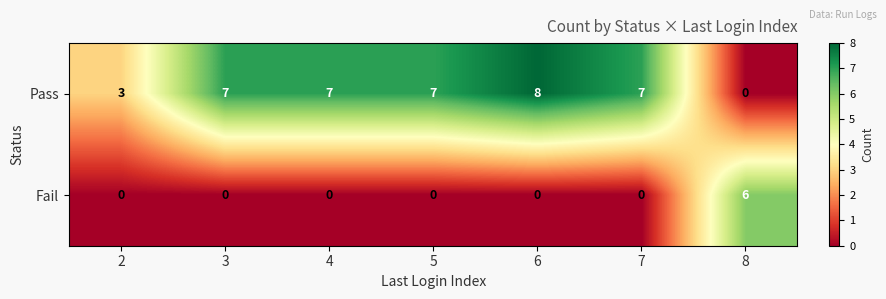

At which category is the sum across all series the highest?

6